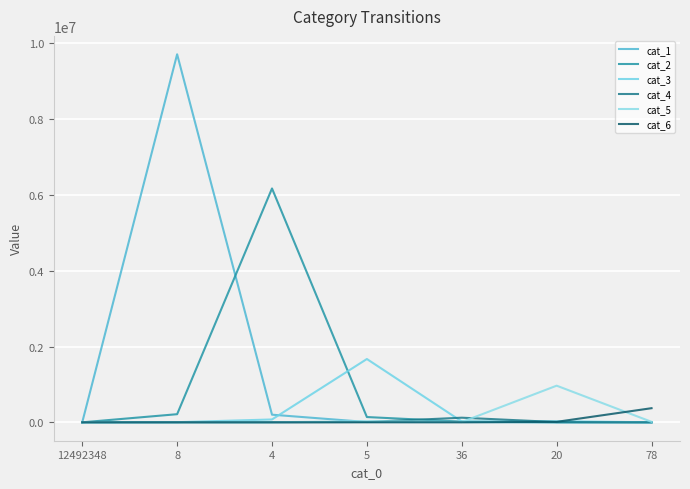

Which series ends up on top after the final intersection of cat_3 and cat_5?

cat_5